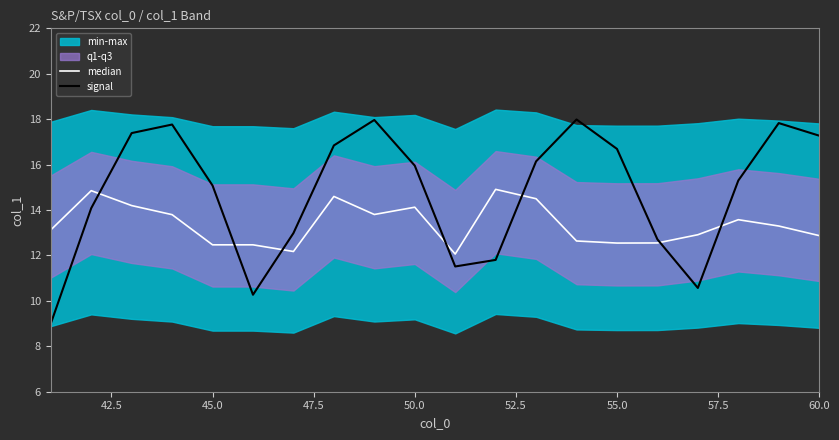

What is the average value of the signal series?

14.8